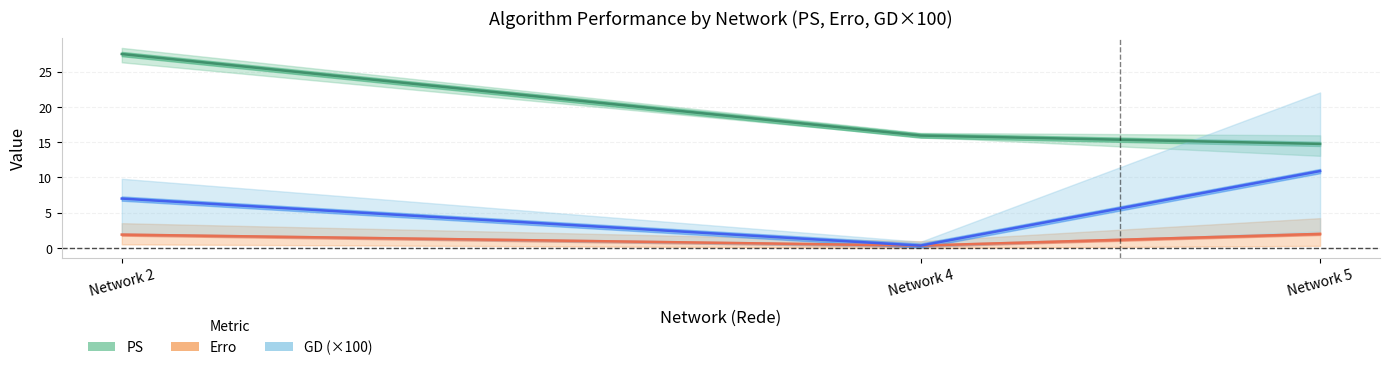

How many lines are shown in the chart?

3